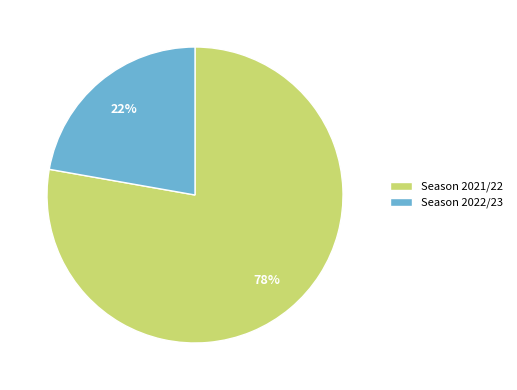

Is there a majority slice in this chart?

Yes